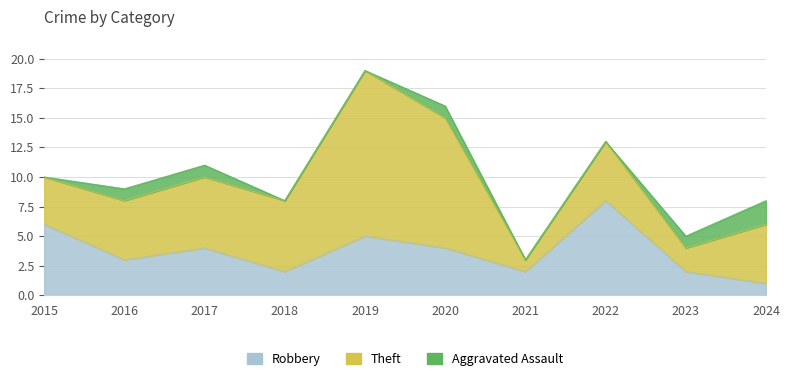

Rank the series by their maximum value, from lowest to highest.

Aggravated Assault, Robbery, Theft